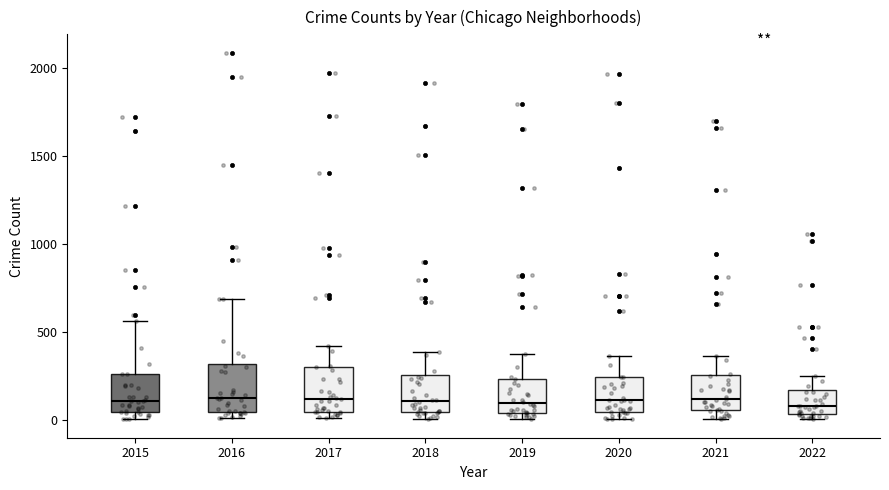

Where does the upper whisker of the box at x = 2017 end on the y-axis? The values are not printed on the chart, so give them approximately, as read against the axis.

400